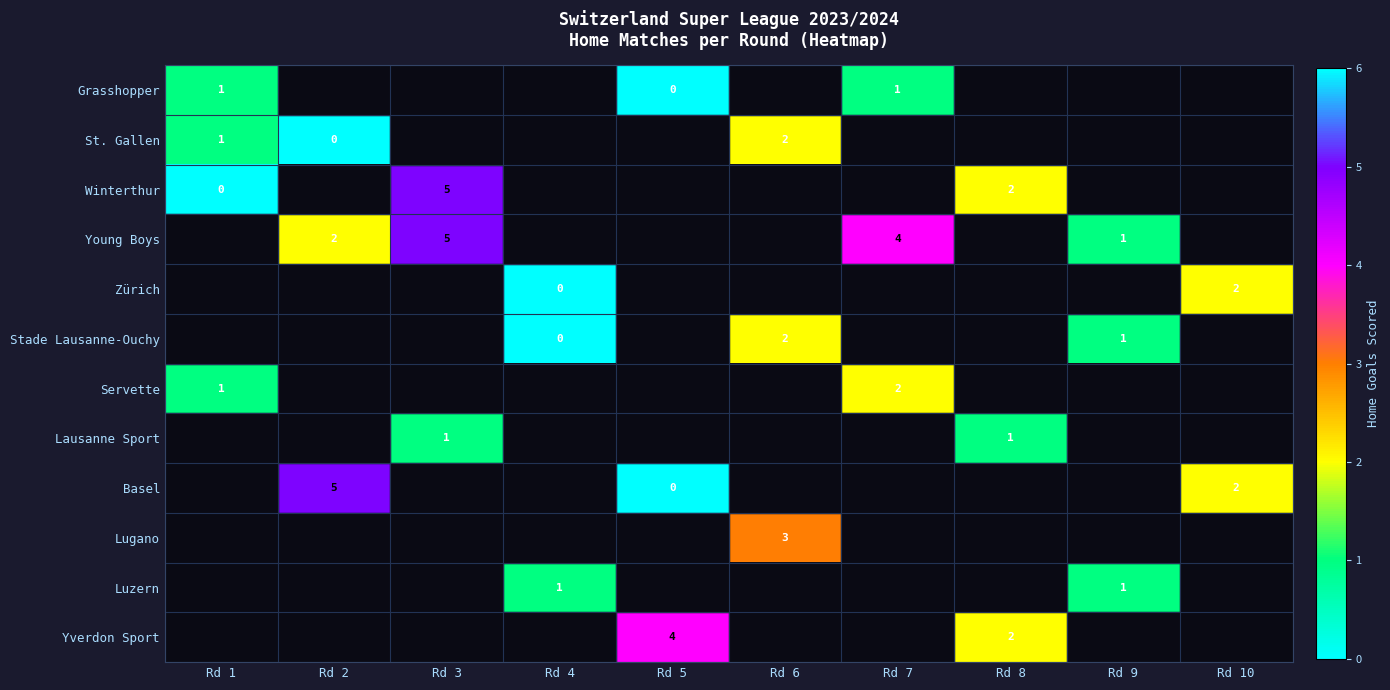

Which has a higher value, Rd 8 or Rd 6?

Rd 6